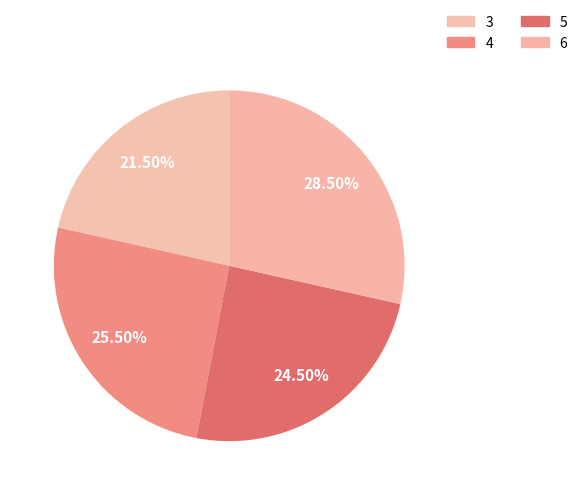

Is it true that 3 is 34% of the pie?

False